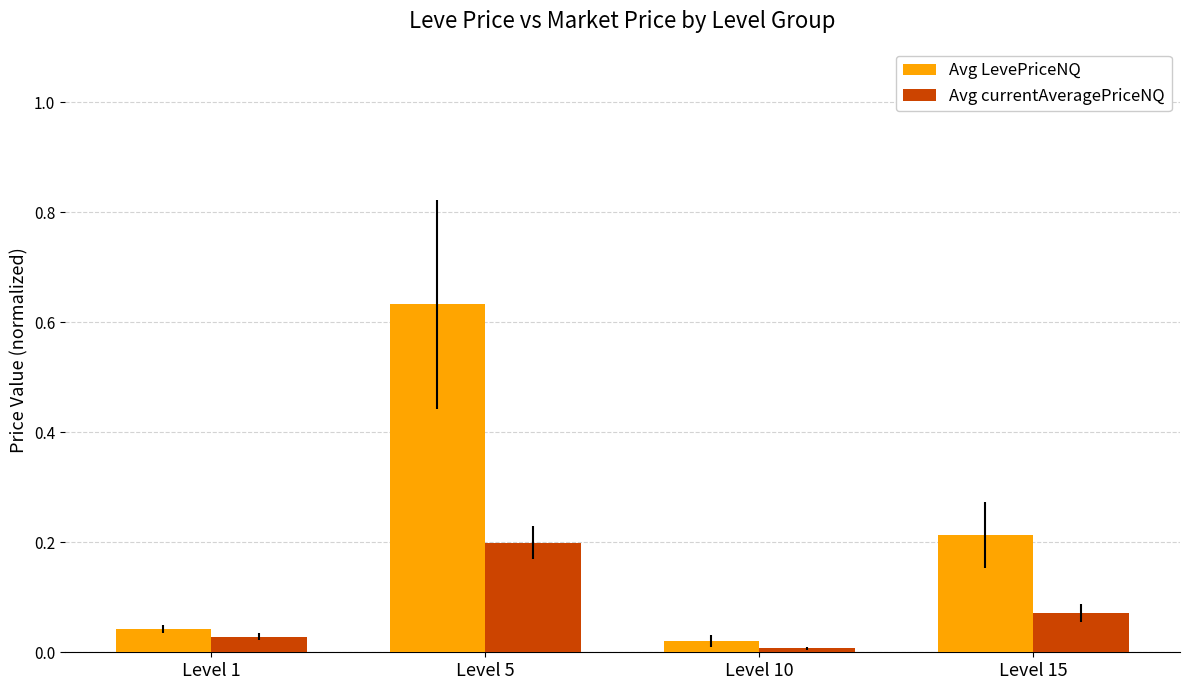

How many groups of bars are there?

4